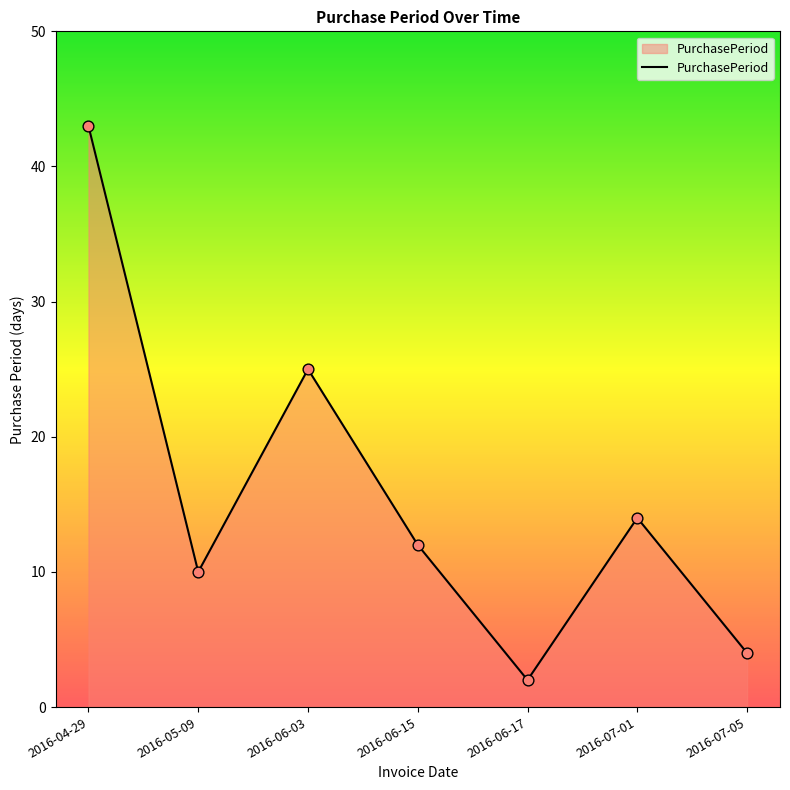

Which has a higher value, 2016-06-17 or 2016-07-01?

2016-07-01